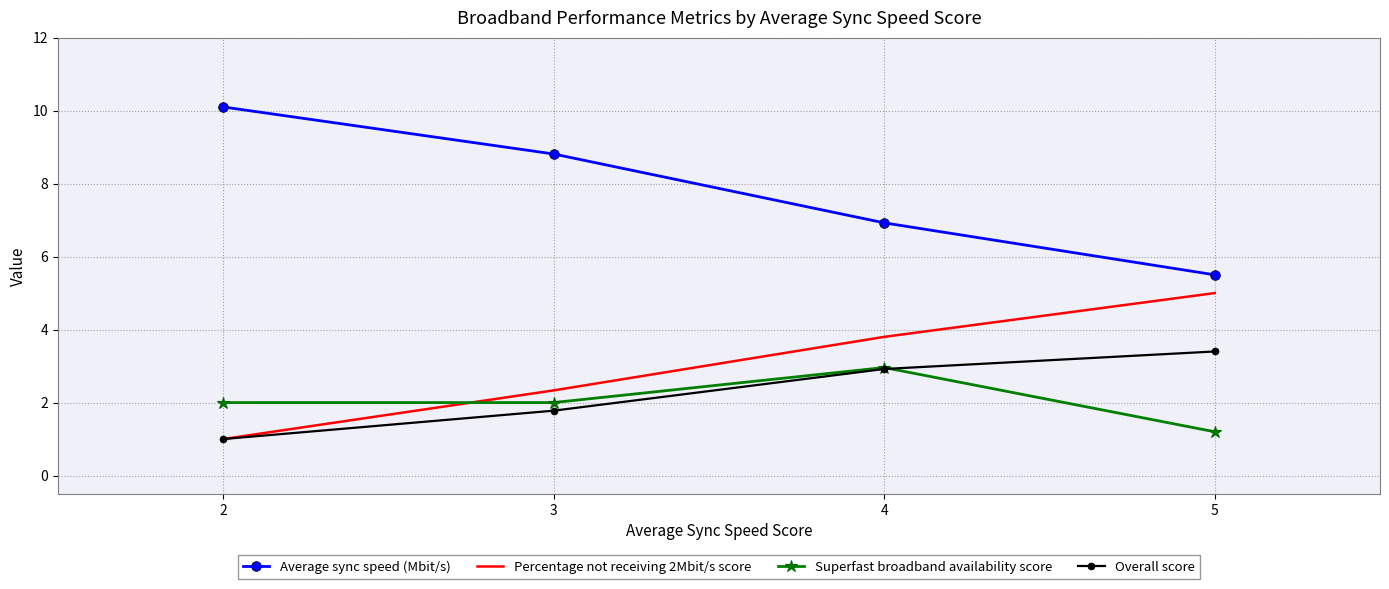

At which label is Percentage not receiving 2Mbit/s score closest to 3?

3